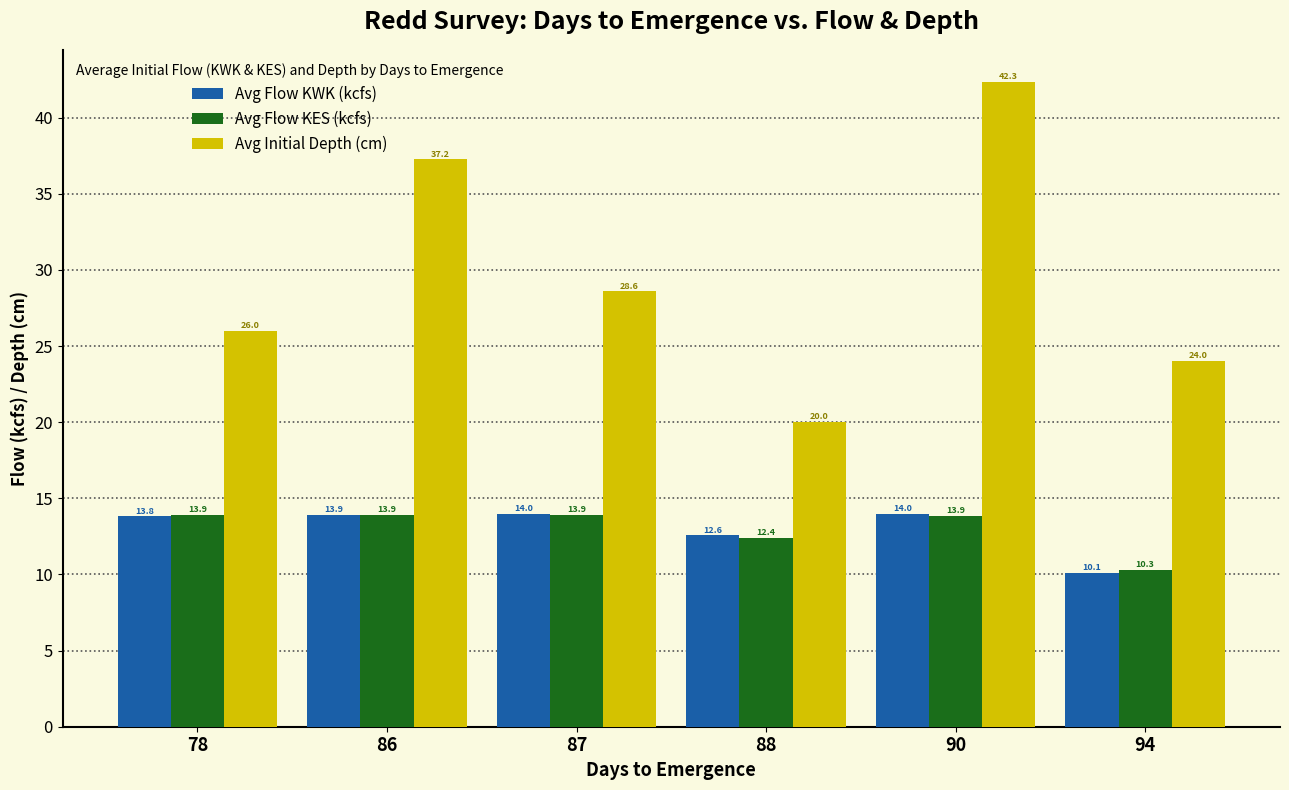

Which series changed the most between 78 and 86?

Avg Initial Depth (cm)